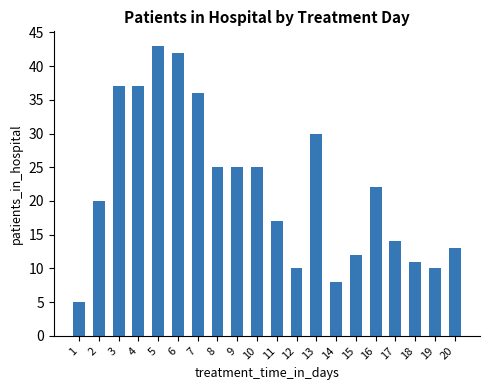

Which category has the lowest value across all series?

1